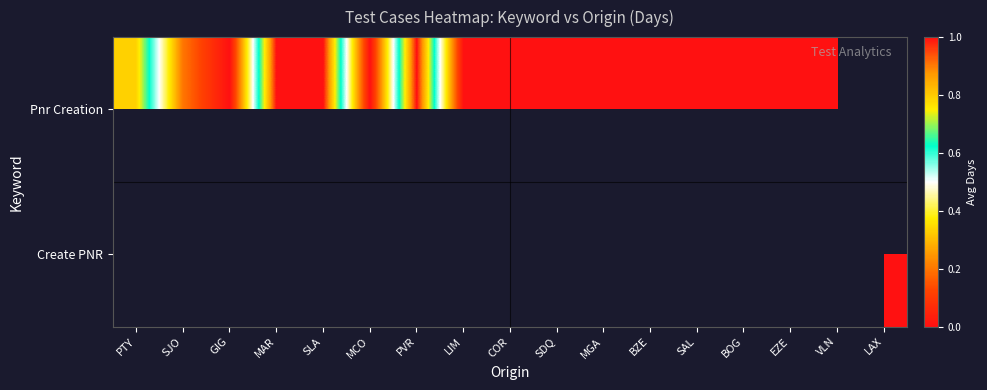

Is it true that Pnr Creation equals 0.5 at COR?

False